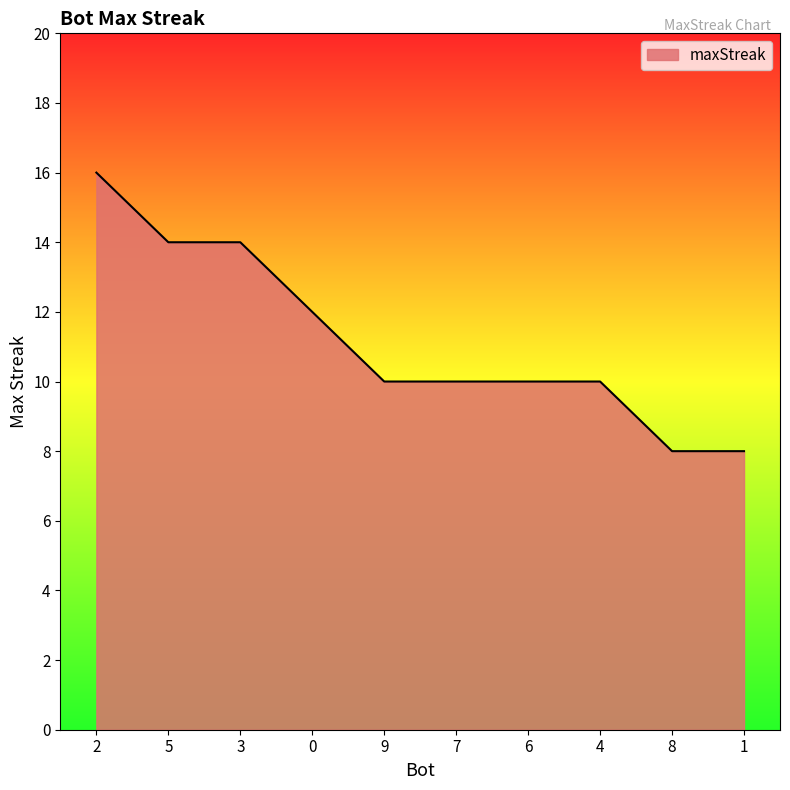

Reading right to left, extract all data points from this chart.

8	8	10	10	10	10	12	14	14	16